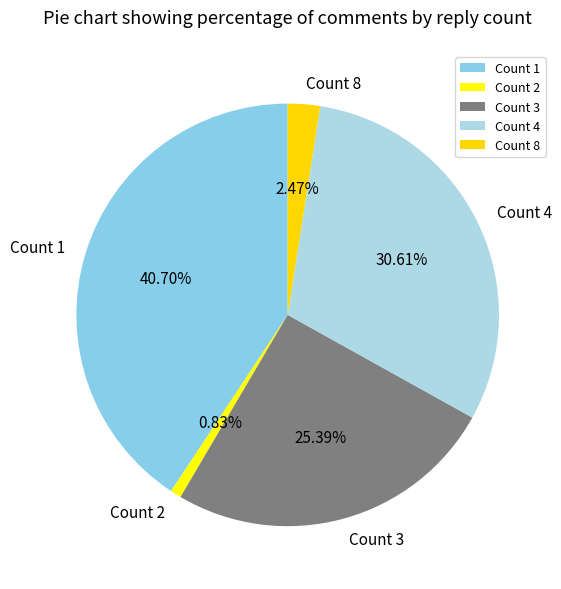

To the nearest percent, what is the average slice percentage?

20%